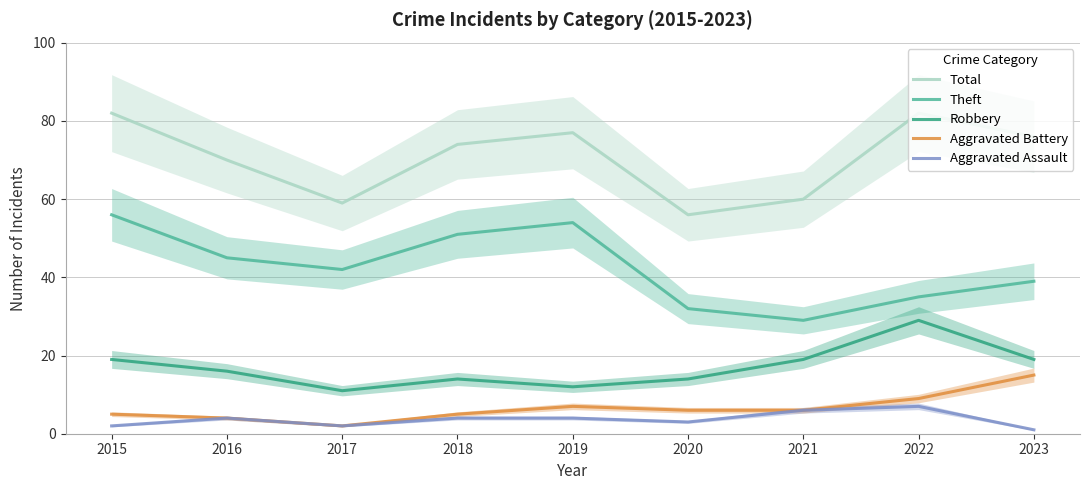

Between 2015 and 2023, which series saw the biggest shift?

Theft